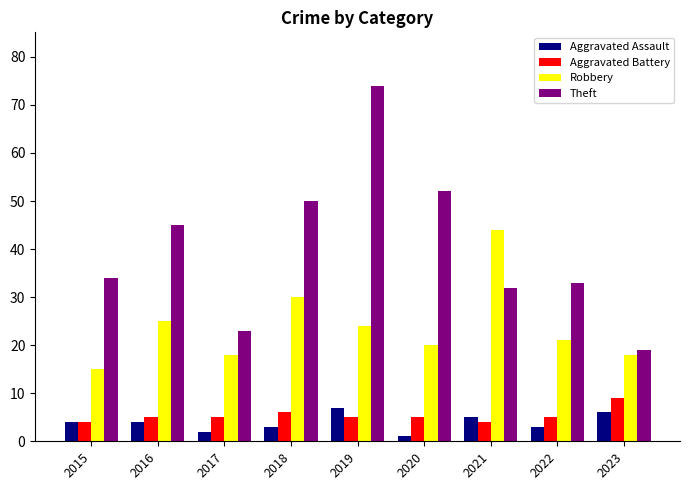

Between 2015 and 2017, which series saw the biggest shift?

Theft